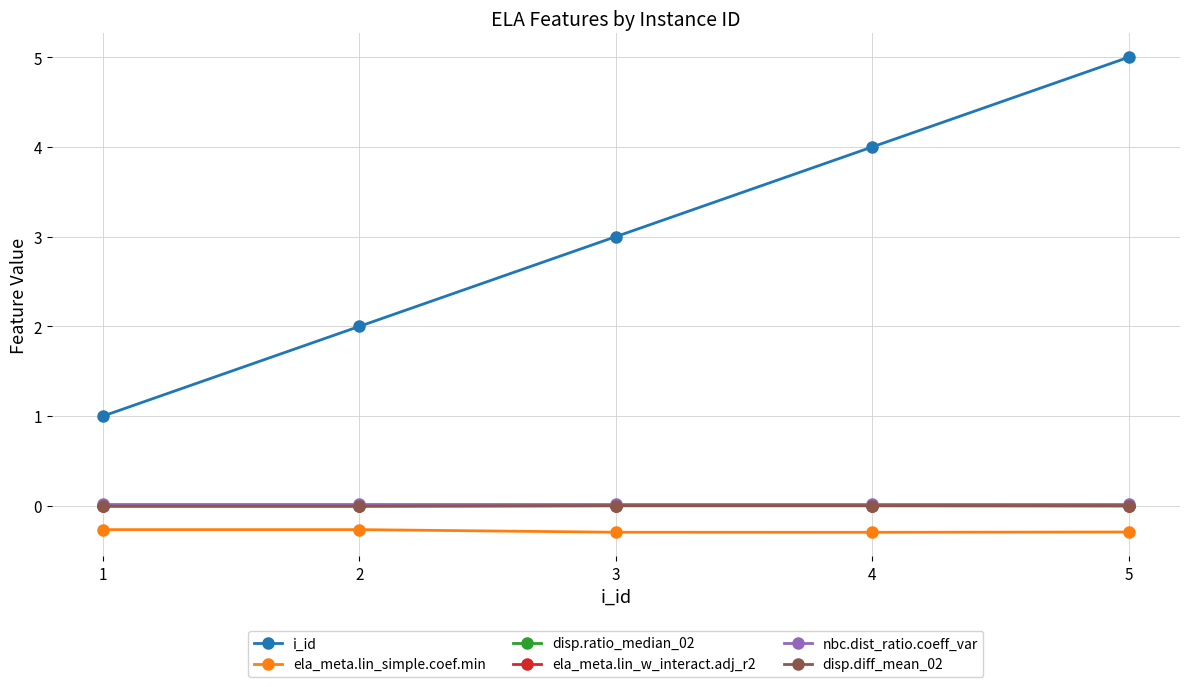

Is it true that nbc.dist_ratio.coeff_var equals 0.0 at 1?

True